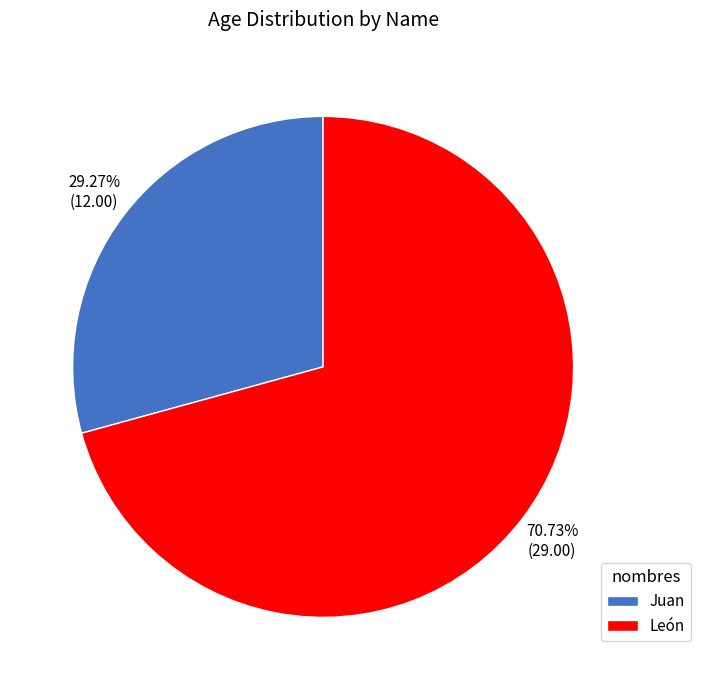

Count the number of slices in the pie.

2